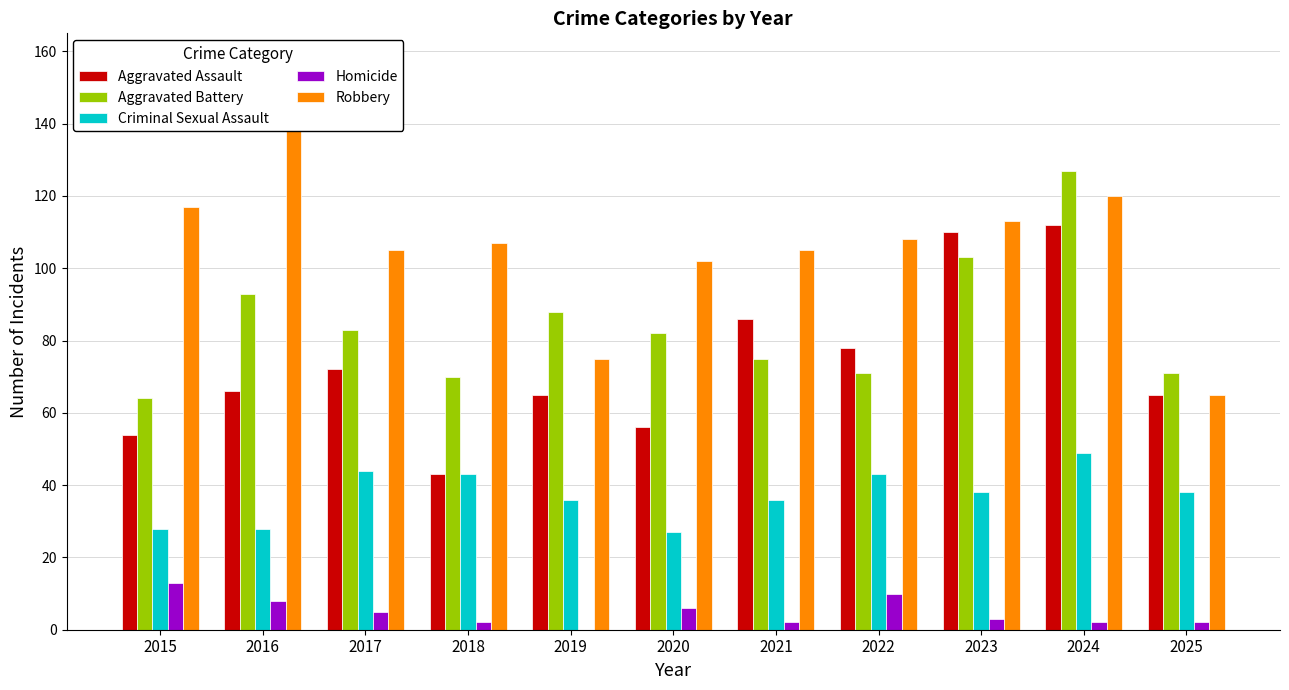

What is the difference between the second highest and minimum values in the Aggravated Battery series?

39